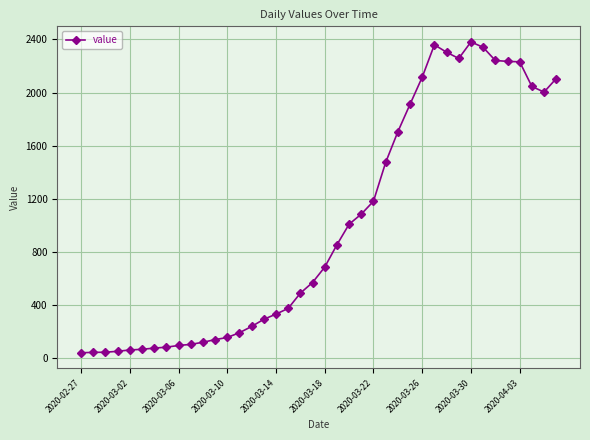

What is the greatest value displayed?

2382